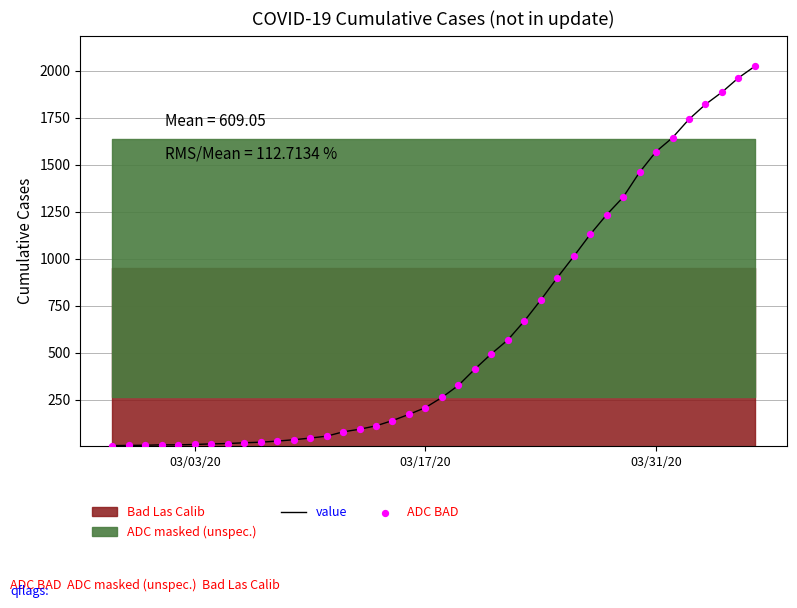

Which series reaches the maximum Y coordinate?

value